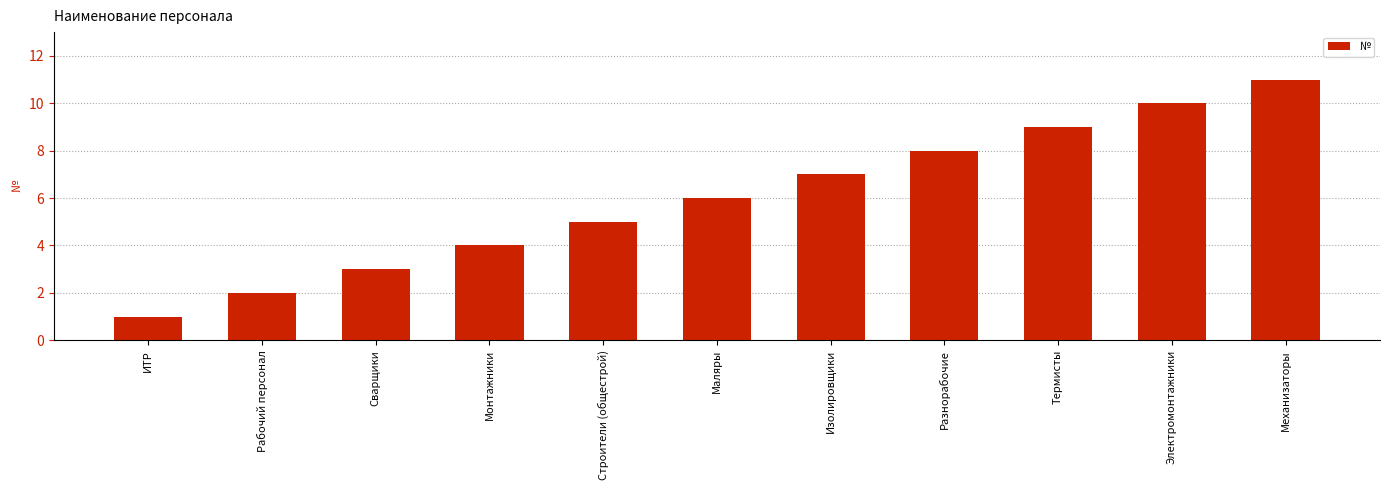

What position from the left is Электромонтажники?

10